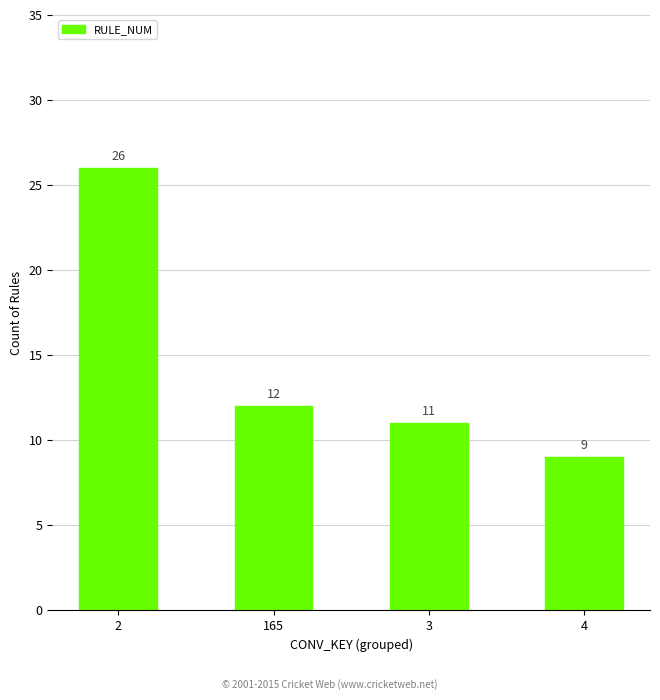

Which has a higher value, 2 or 4?

2